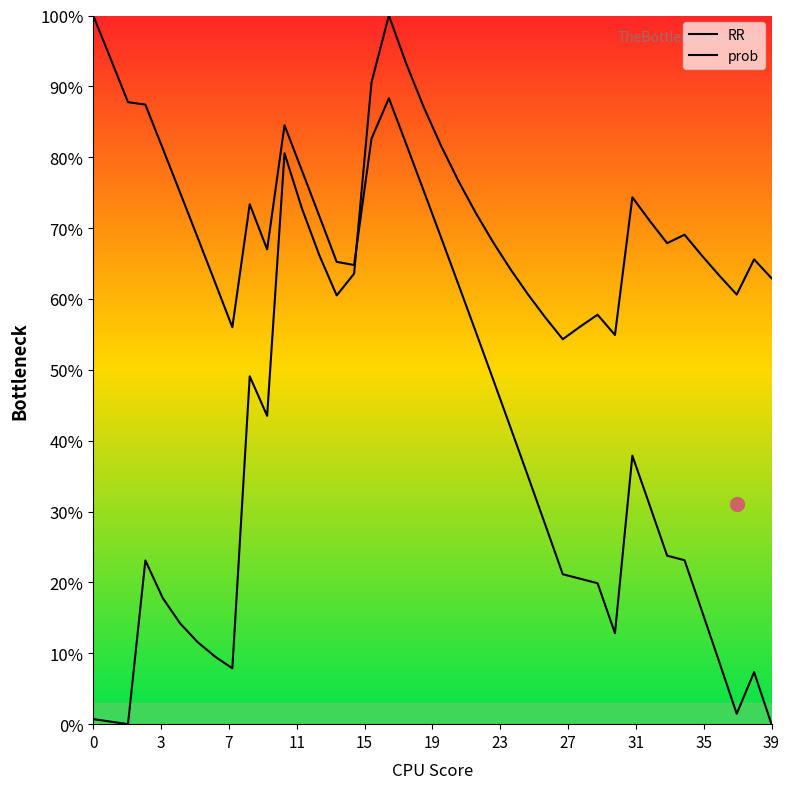

Is this an area chart (filled region under the line)?

No